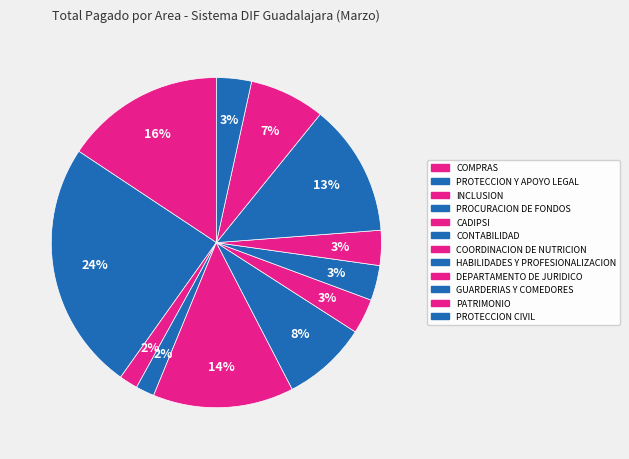

How many slices are in this pie chart?

12